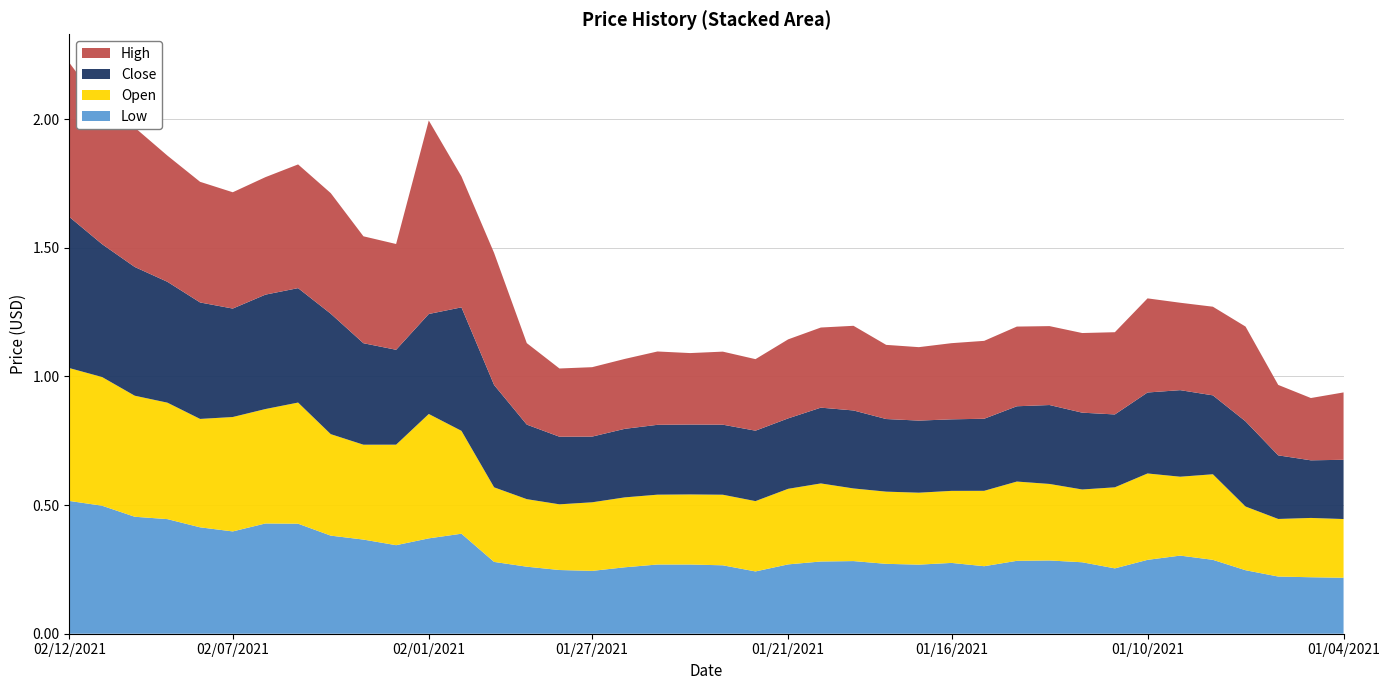

Reading right to left, what are all the values shown in this chart?

Low: 0.2	0.2	0.2	0.2	0.3	0.3	0.3	0.3	0.3	0.3	0.3	0.3	0.3	0.3	0.3	0.3	0.3	0.3	0.2	0.3	0.3	0.3	0.3	0.2	0.2	0.3	0.3	0.4	0.4	0.3	0.4	0.4	0.4	0.4	0.4	0.4	0.4	0.5	0.5	0.5
Open: 0.2	0.2	0.2	0.2	0.3	0.3	0.3	0.3	0.3	0.3	0.3	0.3	0.3	0.3	0.3	0.3	0.3	0.3	0.3	0.3	0.3	0.3	0.3	0.3	0.3	0.3	0.3	0.4	0.5	0.4	0.4	0.4	0.5	0.4	0.4	0.4	0.5	0.5	0.5	0.5
Close: 0.2	0.2	0.2	0.3	0.3	0.3	0.3	0.3	0.3	0.3	0.3	0.3	0.3	0.3	0.3	0.3	0.3	0.3	0.3	0.3	0.3	0.3	0.3	0.3	0.3	0.3	0.4	0.5	0.4	0.4	0.4	0.5	0.4	0.4	0.4	0.5	0.5	0.5	0.5	0.6
High: 0.3	0.2	0.3	0.4	0.3	0.3	0.4	0.3	0.3	0.3	0.3	0.3	0.3	0.3	0.3	0.3	0.3	0.3	0.3	0.3	0.3	0.3	0.3	0.3	0.3	0.3	0.5	0.5	0.8	0.4	0.4	0.5	0.5	0.5	0.5	0.5	0.5	0.5	0.5	0.6